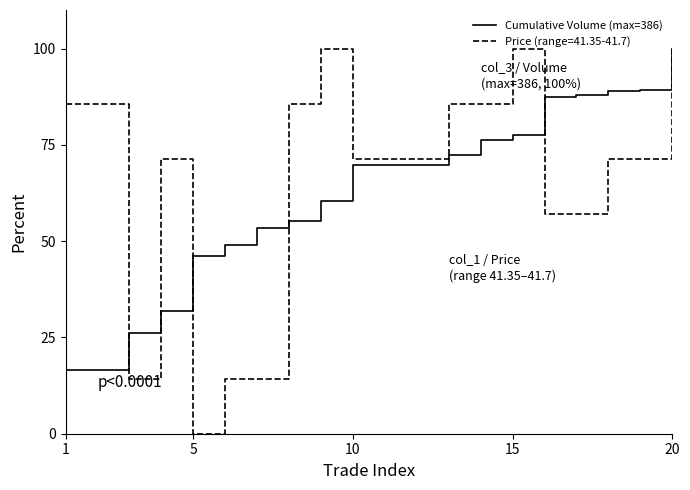

What is the minimum value shown in the chart?

0.0